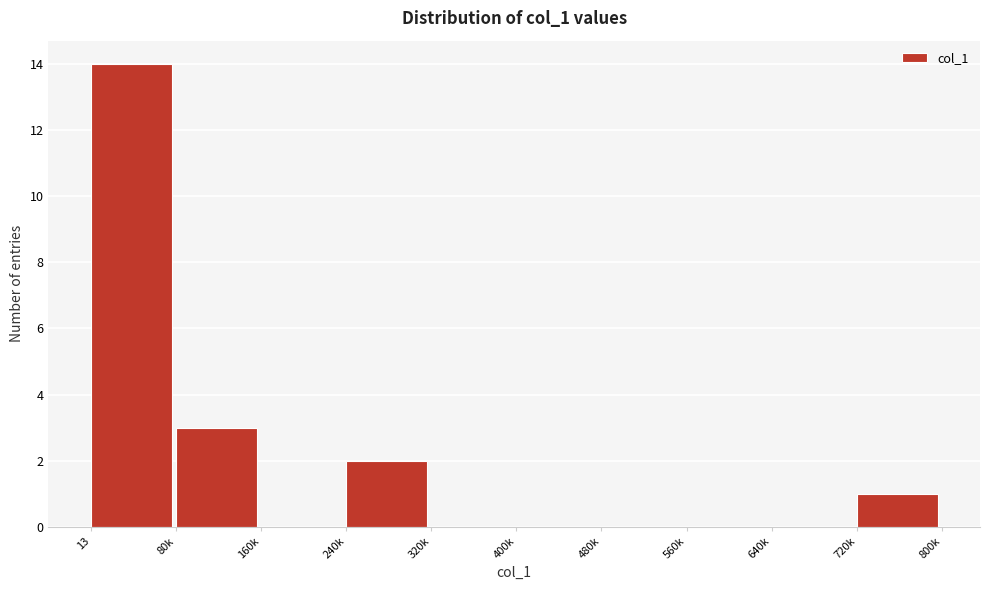

Reading left to right, what are all the values shown in this chart?

13=14	80k=3	160k=0	240k=2	320k=0	400k=0	480k=0	560k=0	640k=0	720k=1